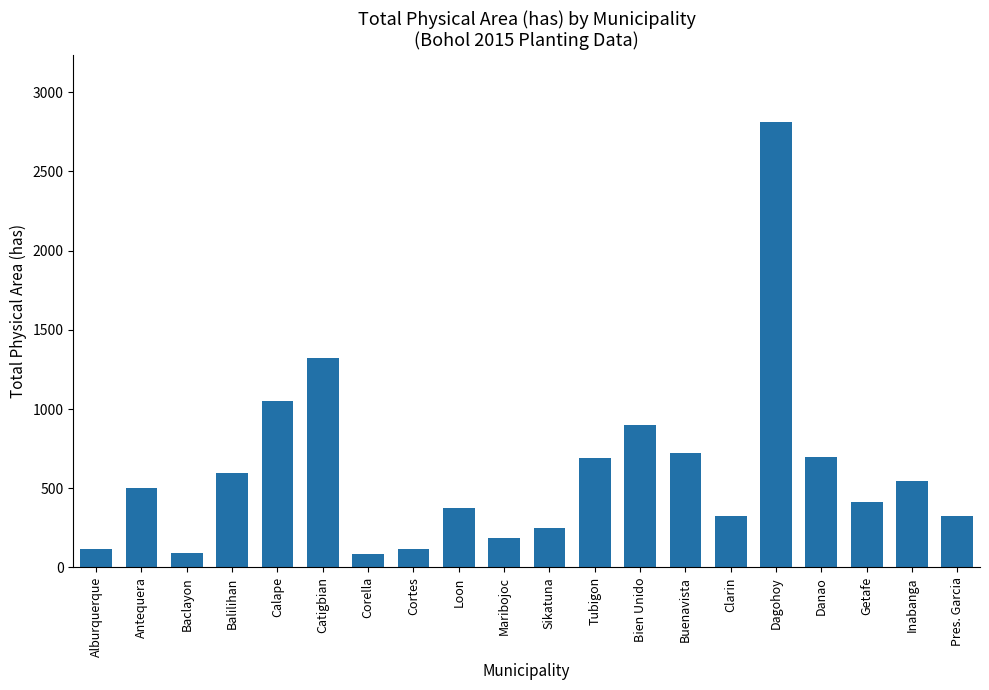

What is the label of the 17th bar from the left?

Danao